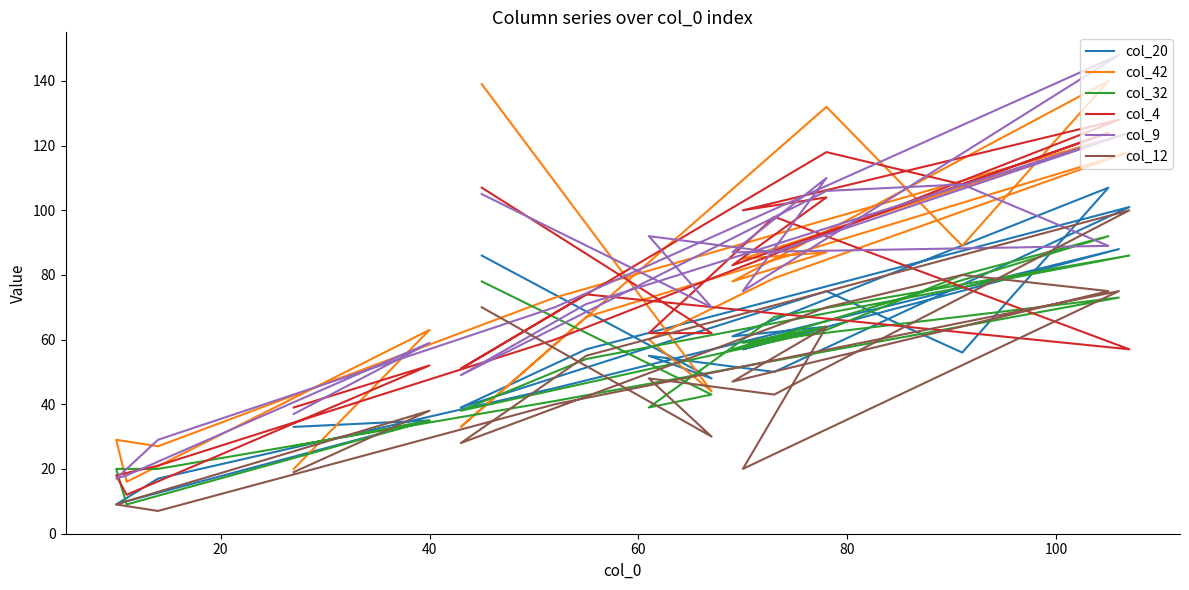

Between 20 and 80, which series saw the biggest shift?

col_42